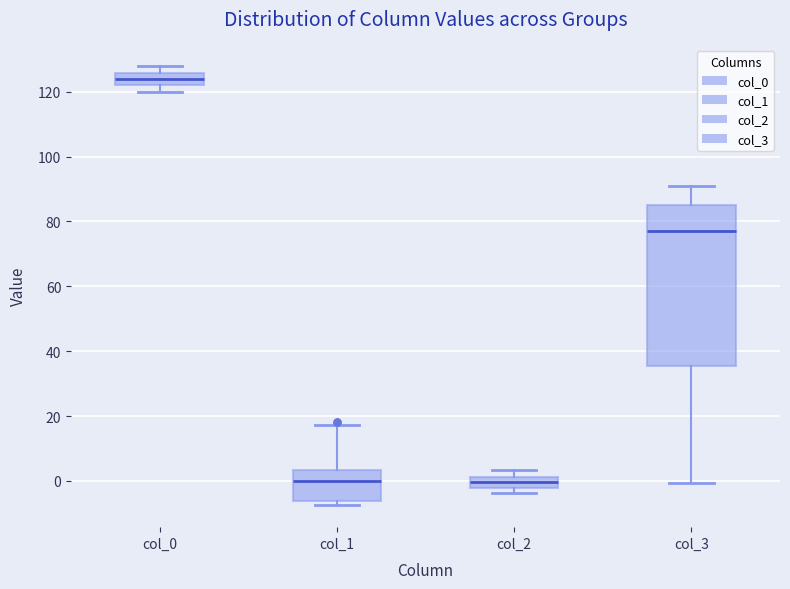

Where does the median line of the box for col_3 sit on the y-axis? The values are not printed on the chart, so give them approximately, as read against the axis.

78